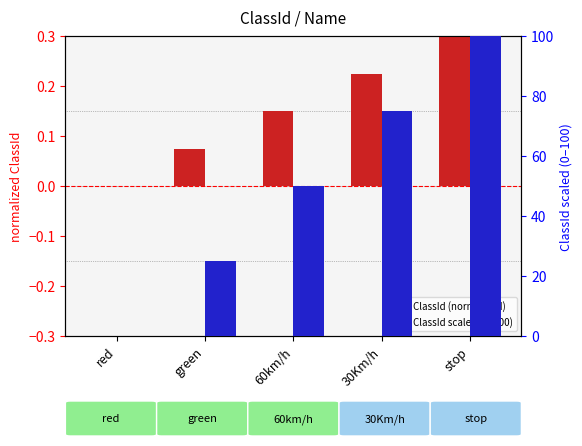

At which category is the sum across all series the highest?

stop